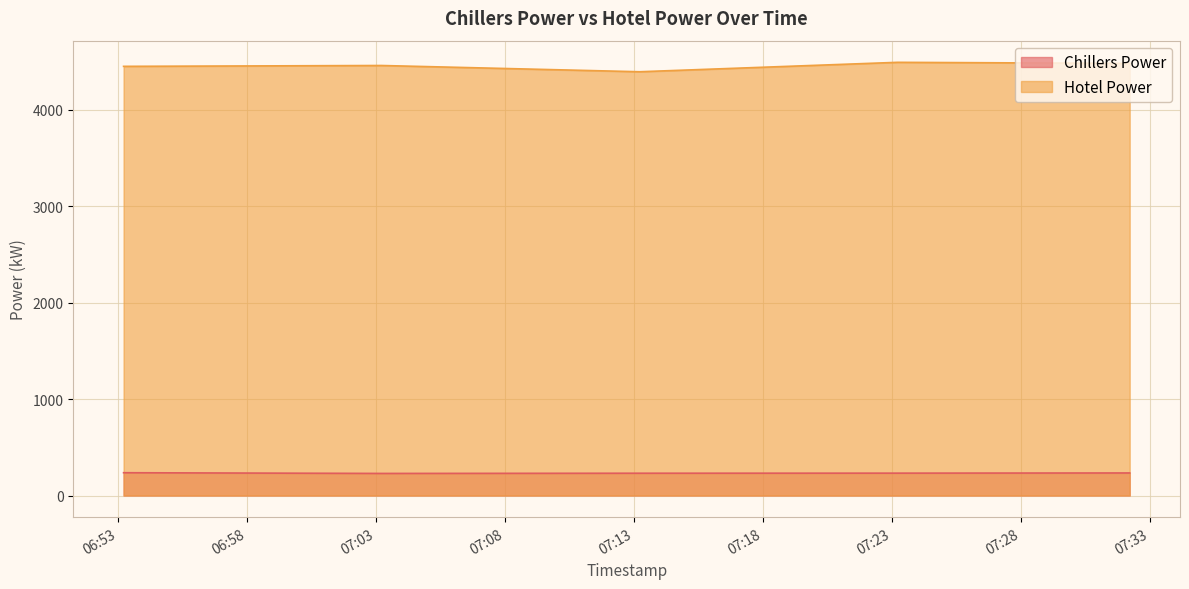

Count the number of data series in this chart.

2